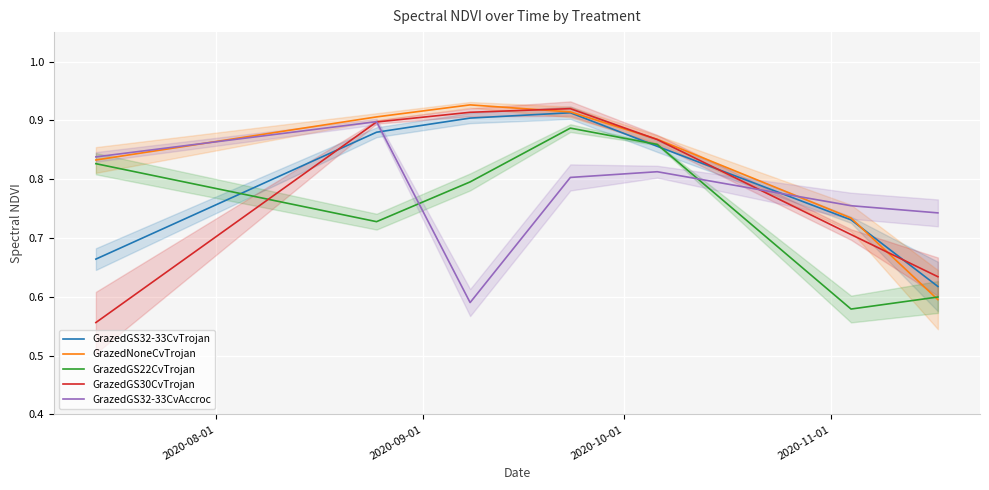

True or false: GrazedGS30CvTrojan and GrazedGS32-33CvTrojan cross at least once.

True